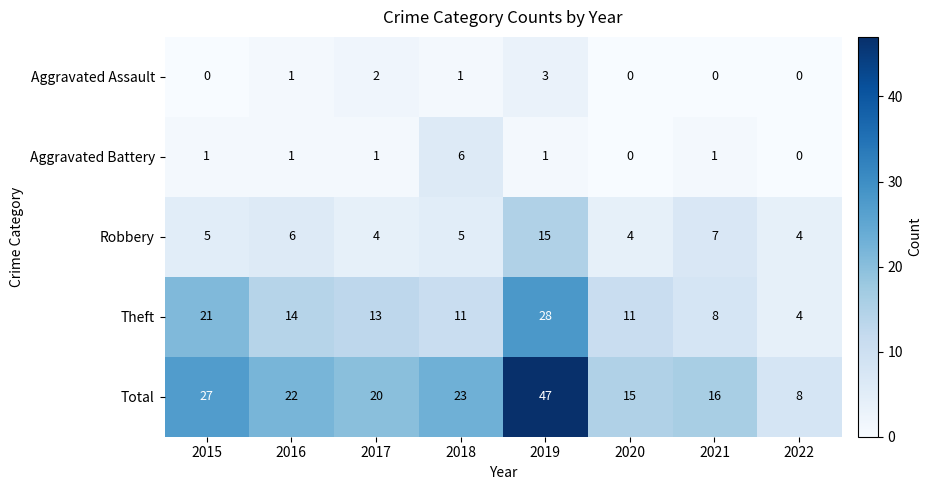

How many positive values does the Aggravated Battery series have?

6